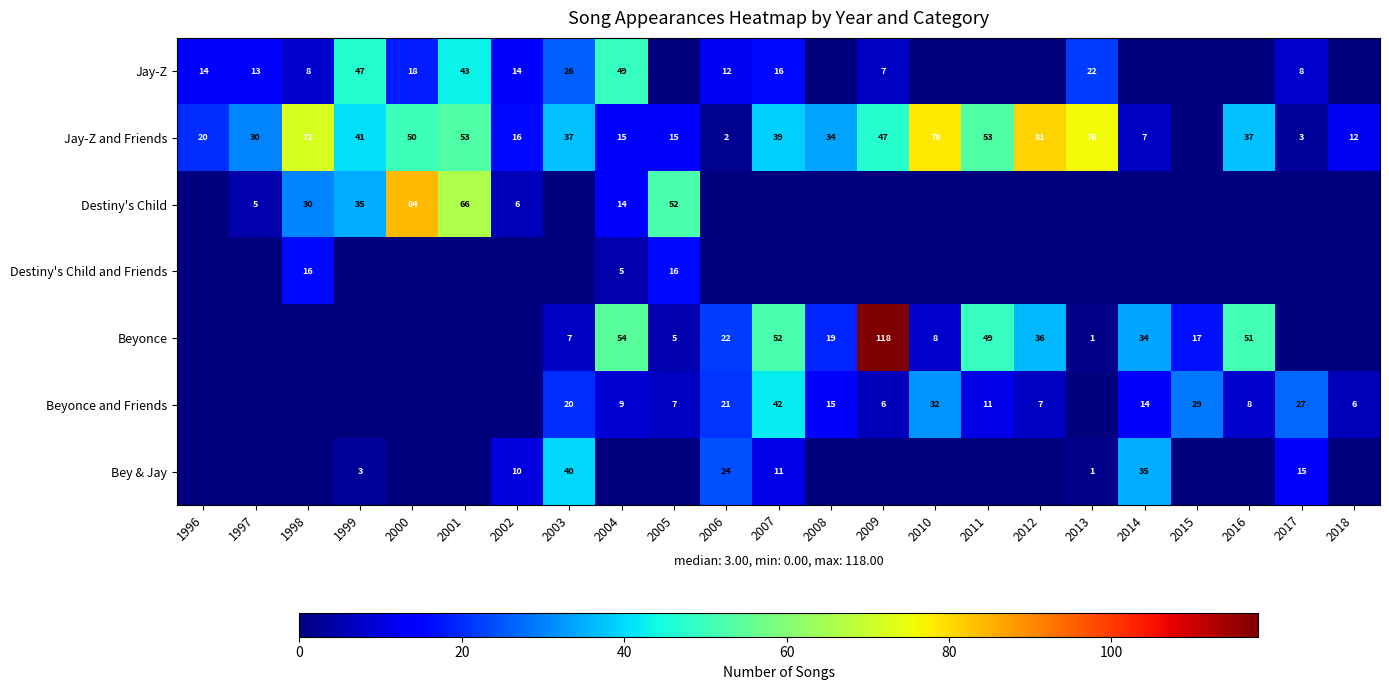

The value of Jay-Z and Friends at 2001 is 25. True or false?

False